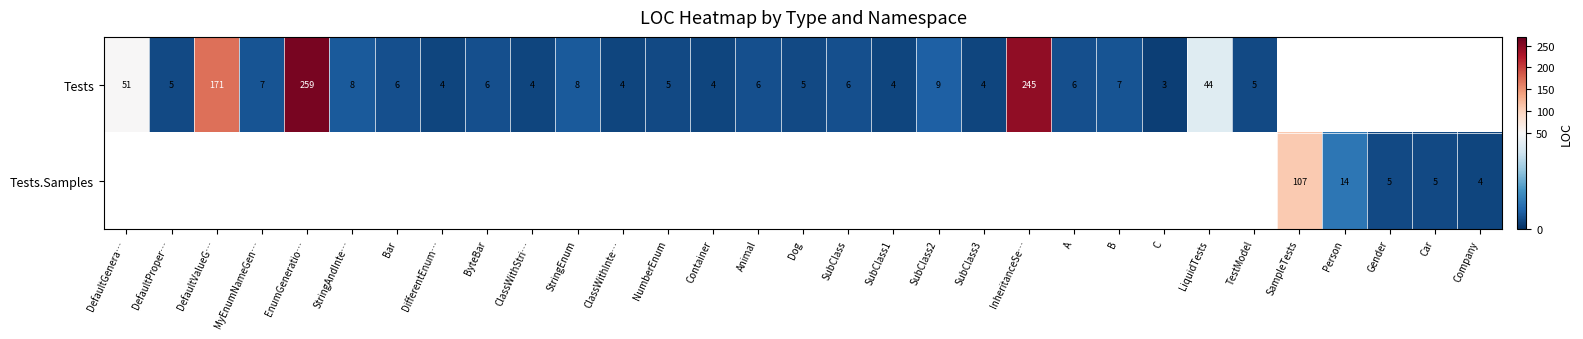

Is the value of Tests at StringAndInte… greater than the value of Tests.Samples at SampleTests?

No